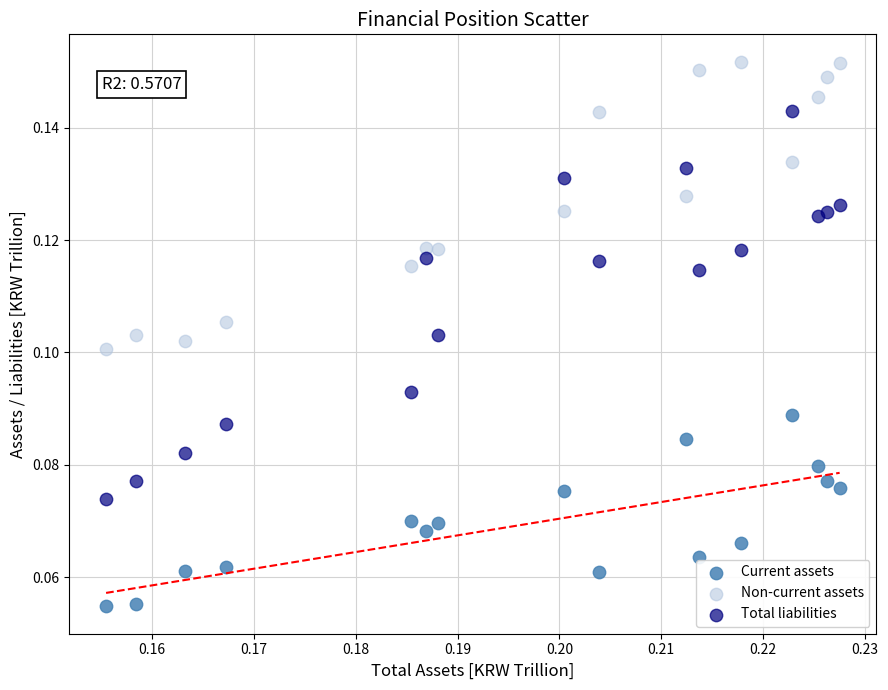

Which series contains the lowest Y value?

Current assets